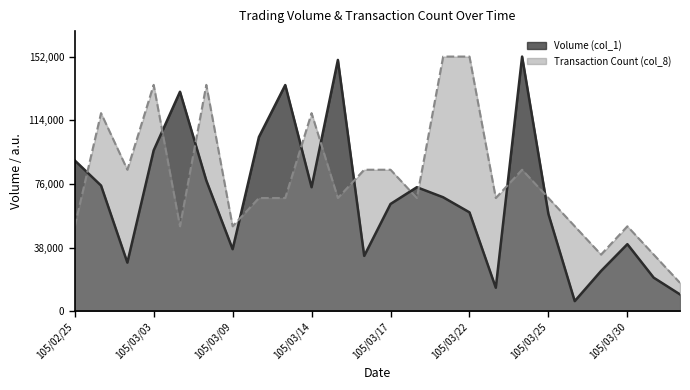

How many values in the Volume (col_1) series exceed 68000?

11